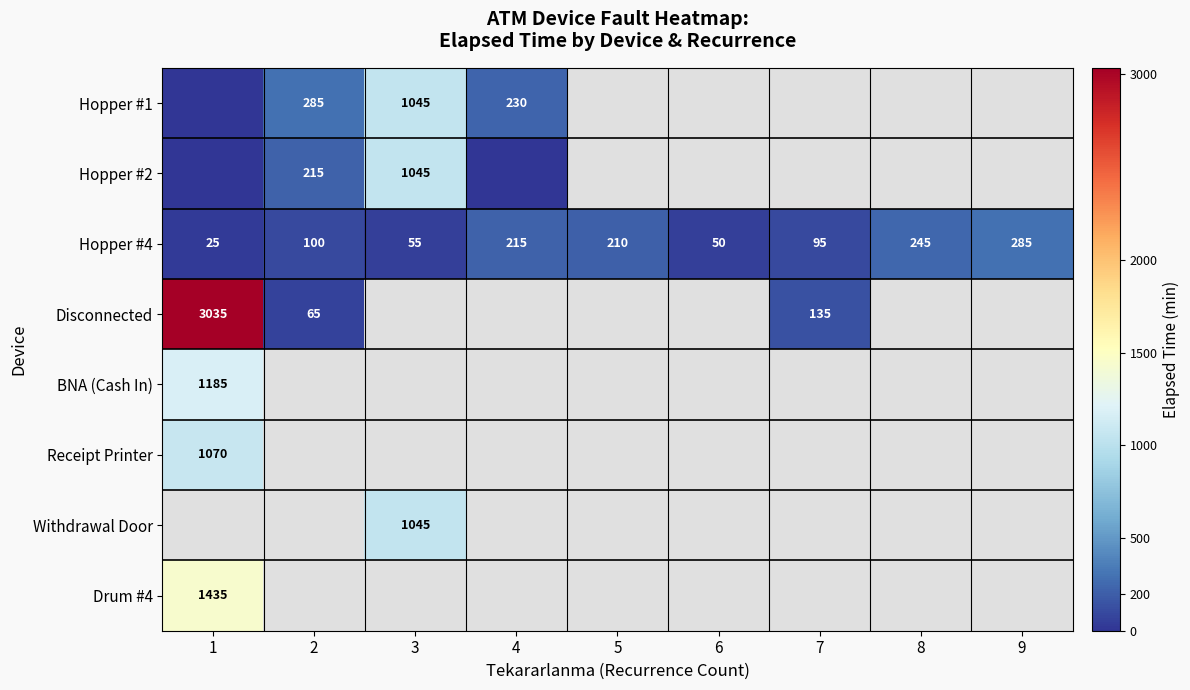

True or false: Receipt Printer has a value of 1070 at 1.

True